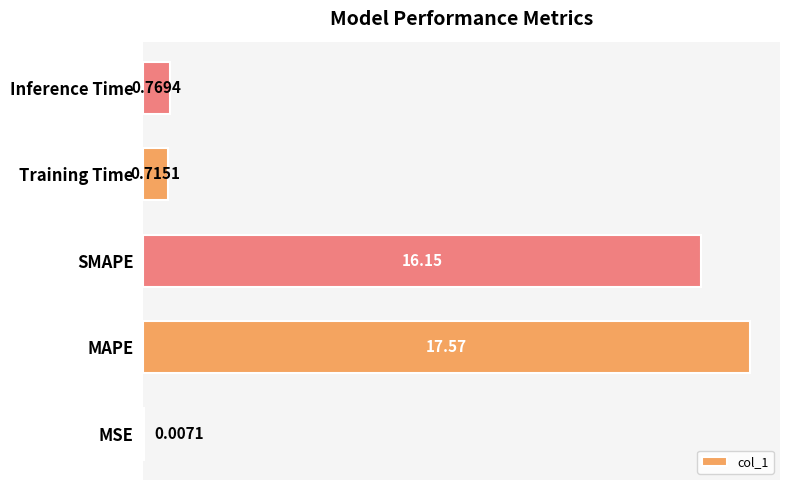

What is the maximum value shown in the chart?

17.6